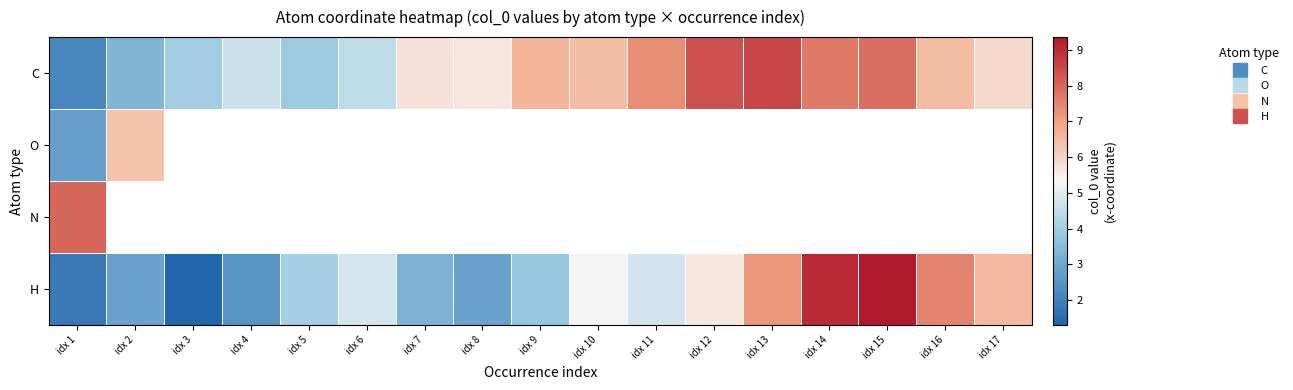

How many data points in C are less than 5?

6